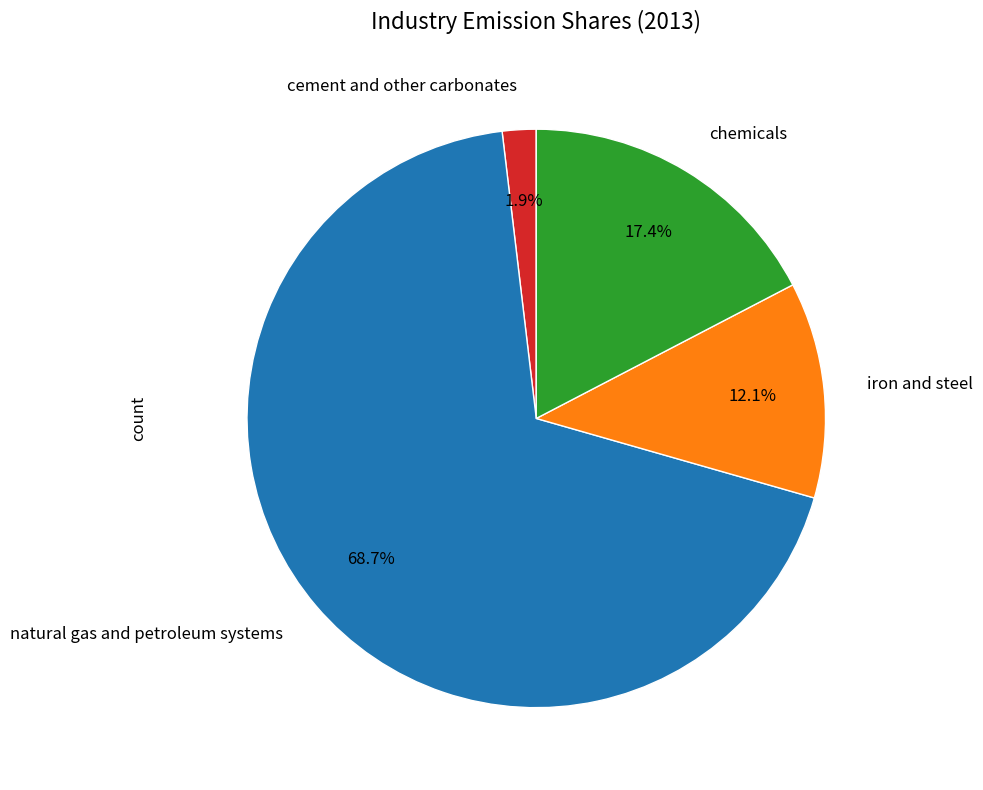

Is there any slice that represents more than half of the pie?

Yes